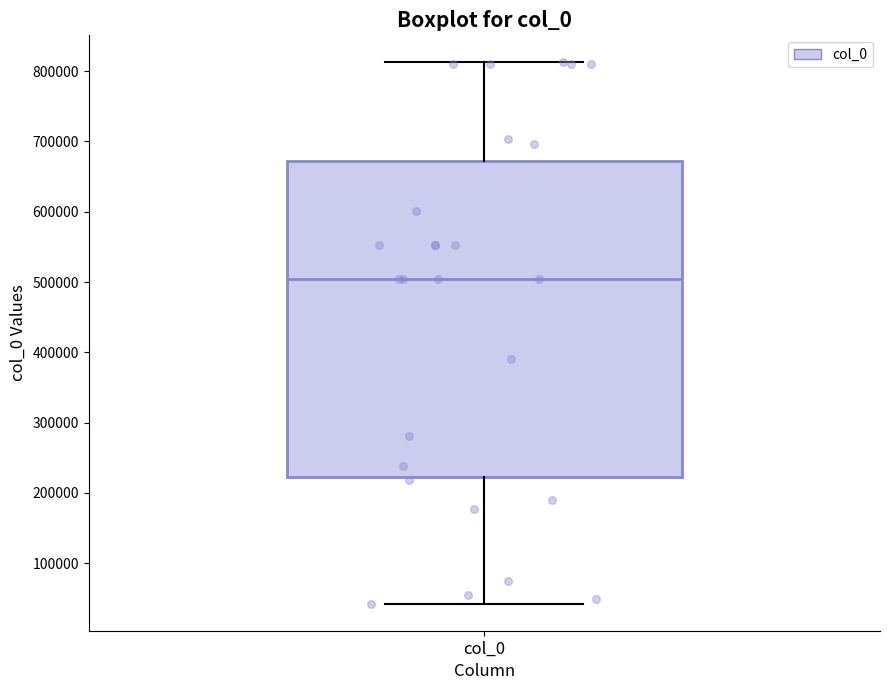

Transcribe this box plot: give where the median line is, the range the box spans, and where the two whiskers end, as read against the y-axis. The values are not printed on the chart, so give them approximately, as read against the axis.

median 500000, box 220000 to 670000, whiskers 40000 to 810000